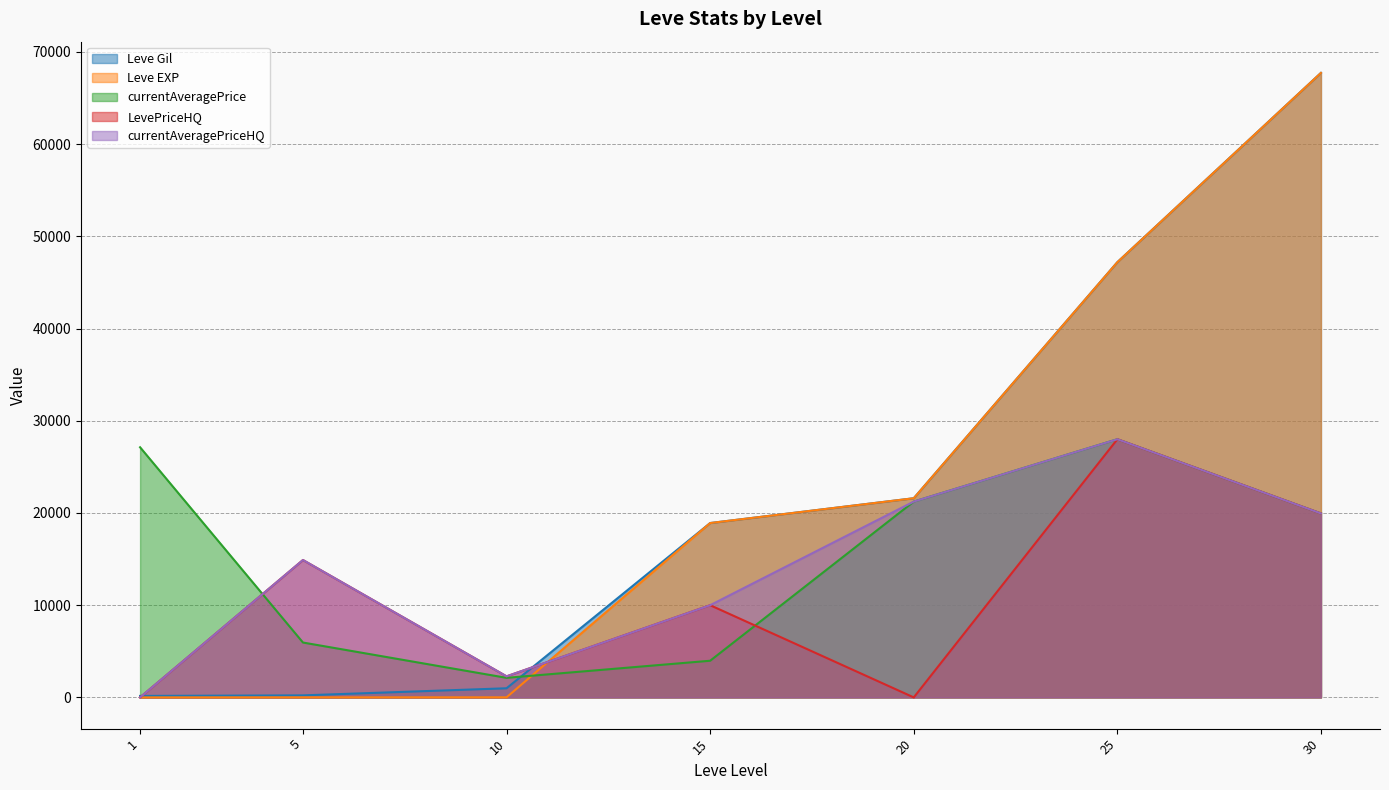

Rank the categories by currentAveragePrice value from highest to lowest.

25, 1, 20, 30, 5, 15, 10